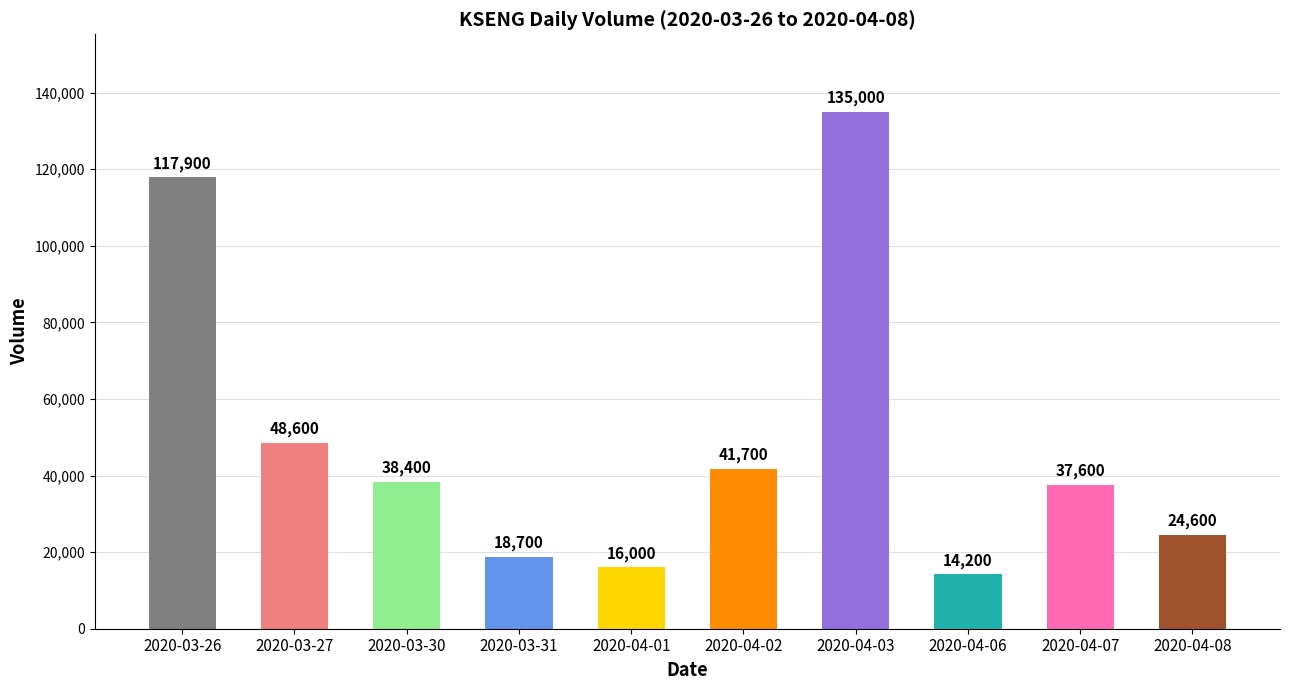

Which label corresponds to the smallest value in the chart?

2020-04-06